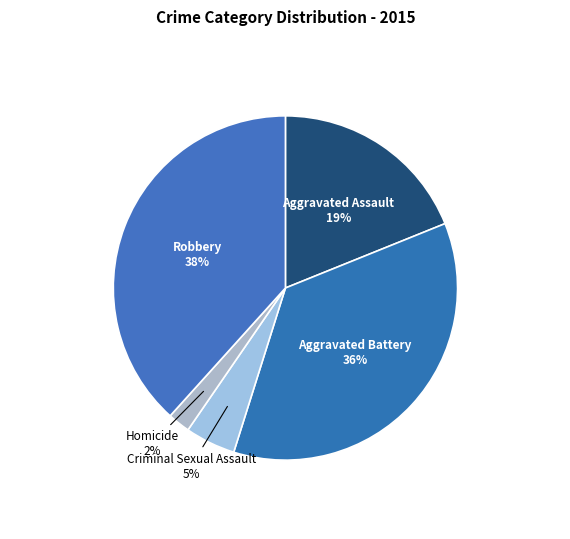

How many slices are in this pie chart?

5